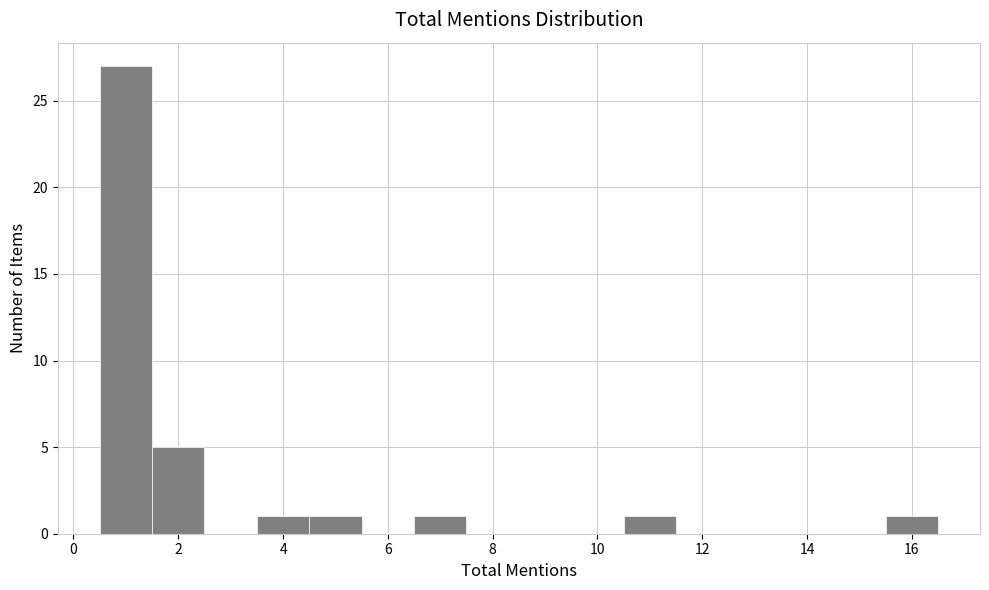

How tall is the bar that spans 1.5 to 2.5 on the x-axis? Neither the bar edges nor the heights are printed on the chart, so give them approximately, as read against the axes.

5